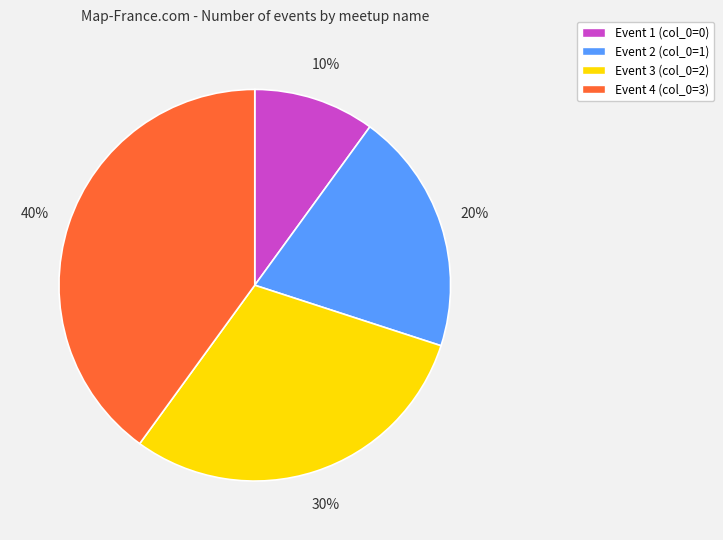

Is there a majority slice in this chart?

No